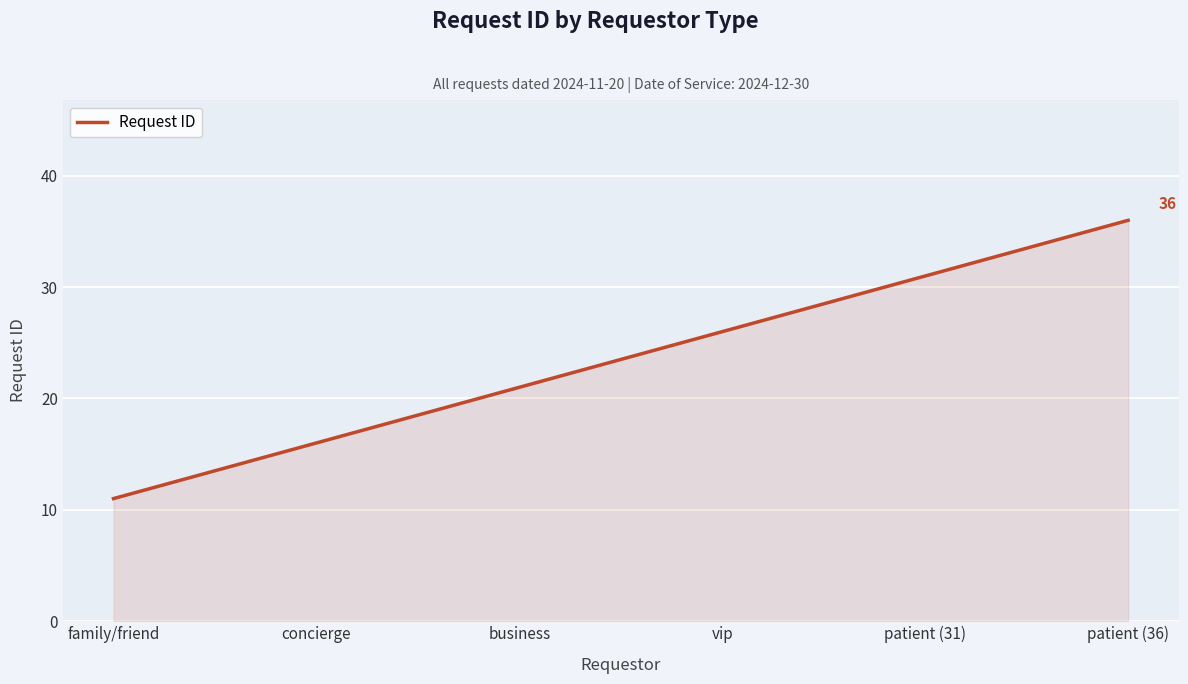

Reading left to right, list all the values displayed in this chart.

family/friend=11	concierge=16	business=21	vip=26	patient (31)=31	patient (36)=36